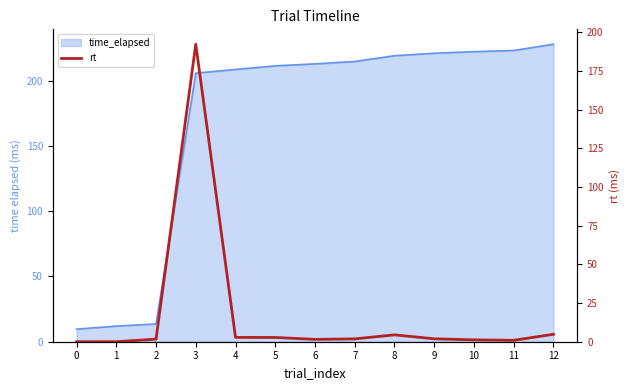

Is it true that the value at 2 is 1.7?

True